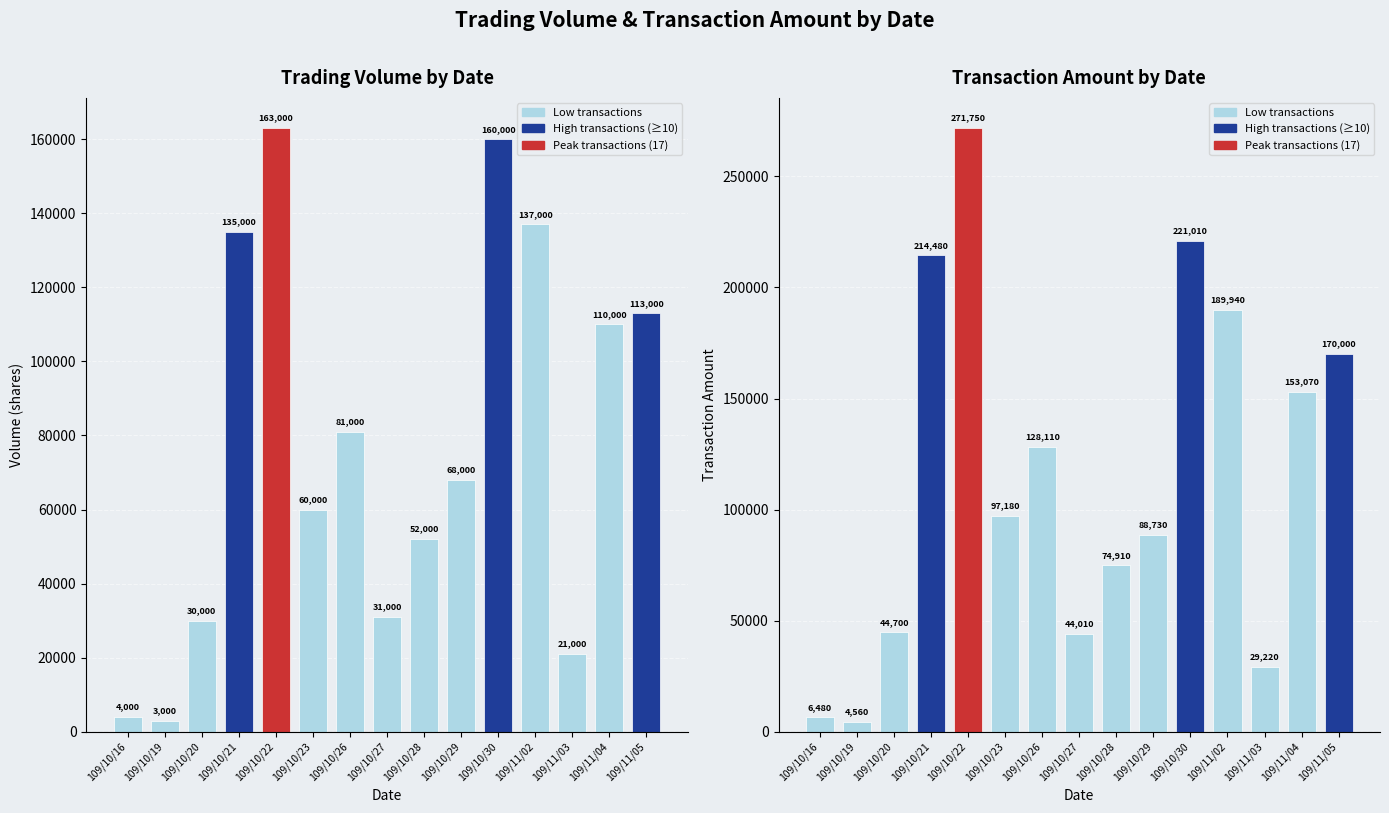

What is the label of the 1st bar from the left?

109/10/16